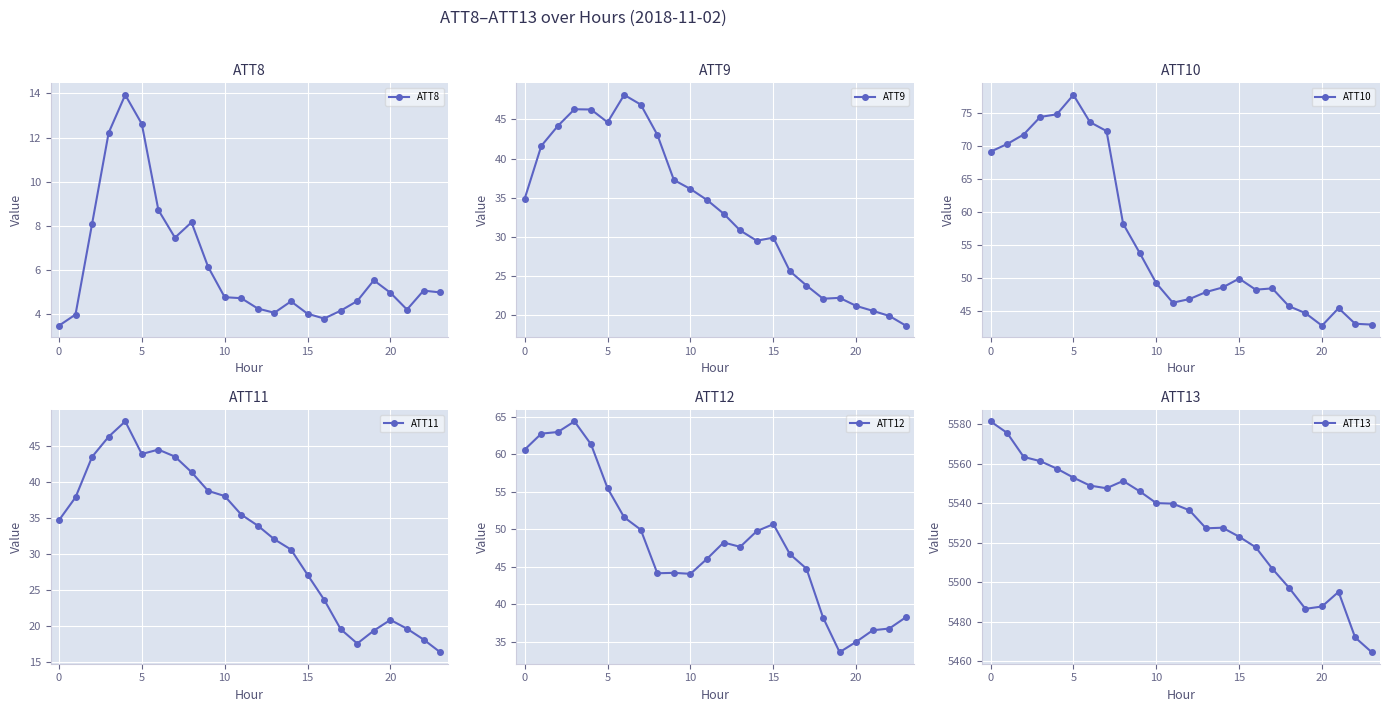

True or false: ATT8 has more than 0 interior local peaks.

True